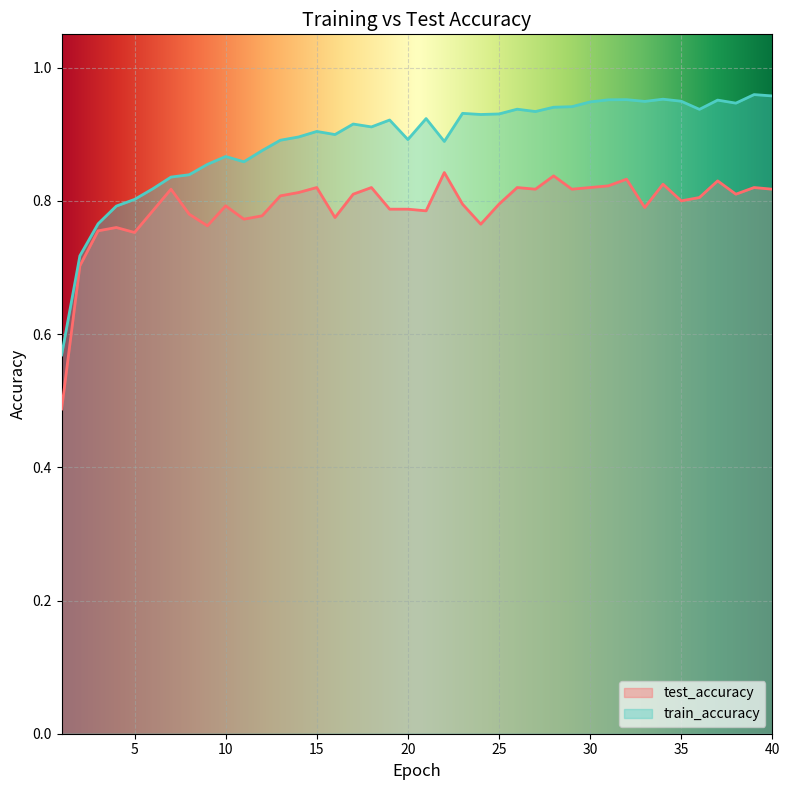

Rank the series at 37 from lowest to highest value.

test_accuracy, train_accuracy